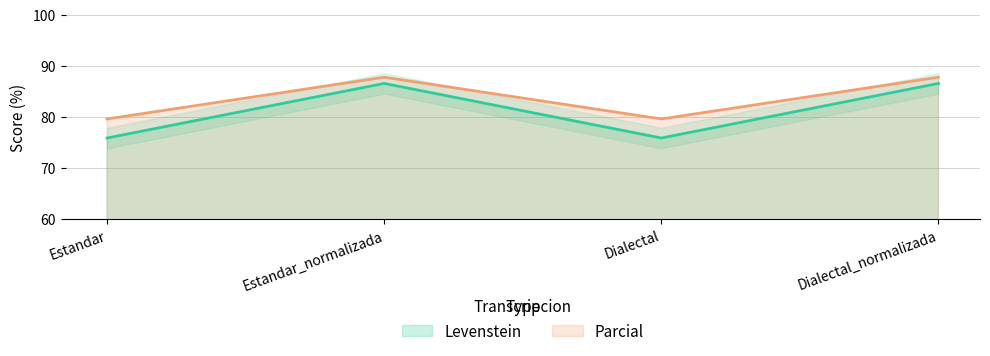

How many categories are shown in the chart?

4